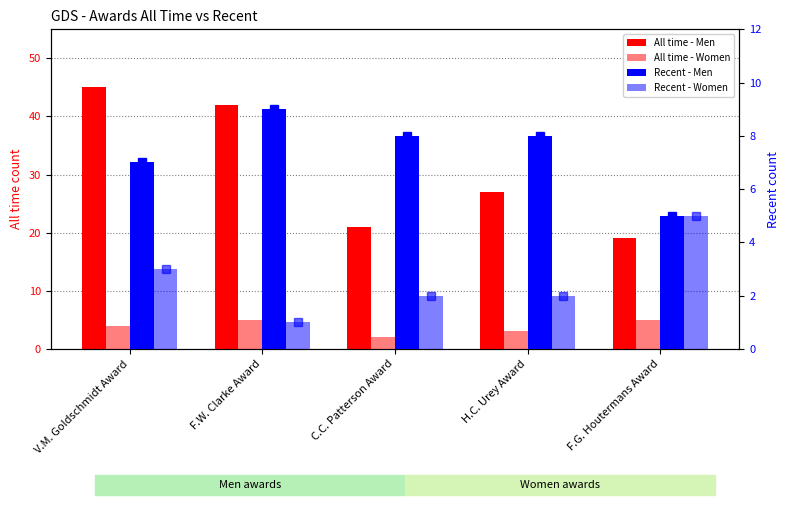

What is the difference between the Recent - Women values at F.G. Houtermans Award and F.W. Clarke Award?

4